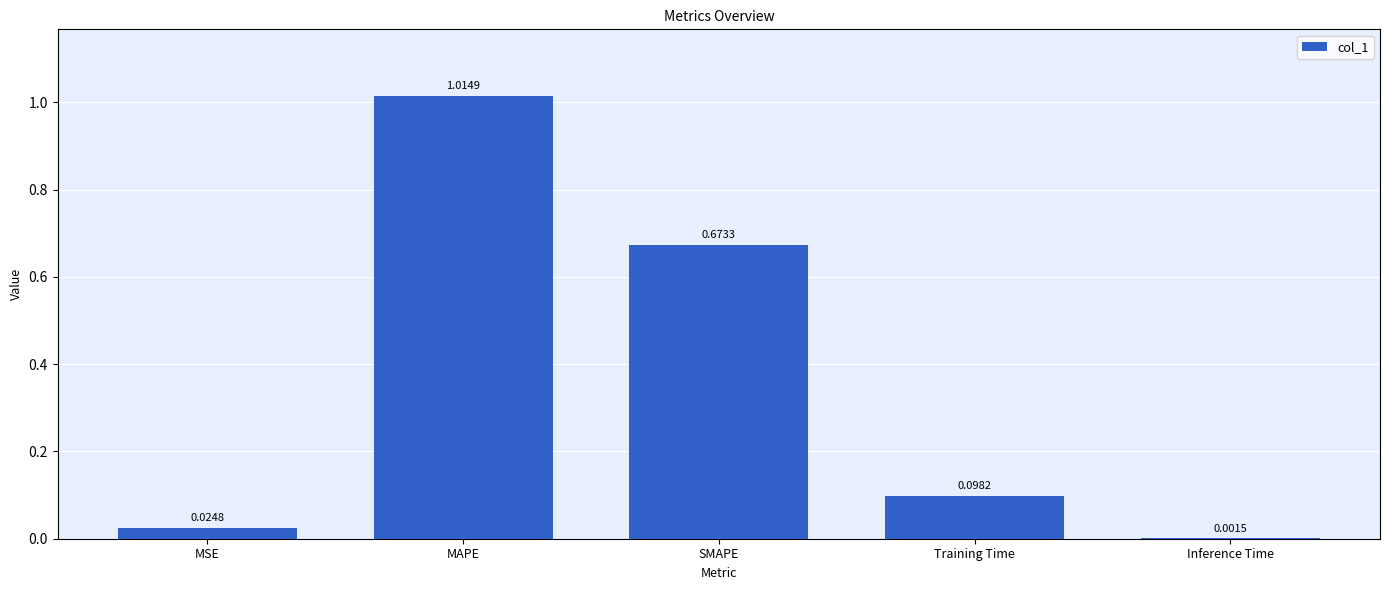

Where is the data nearest to the value 0?

Inference Time